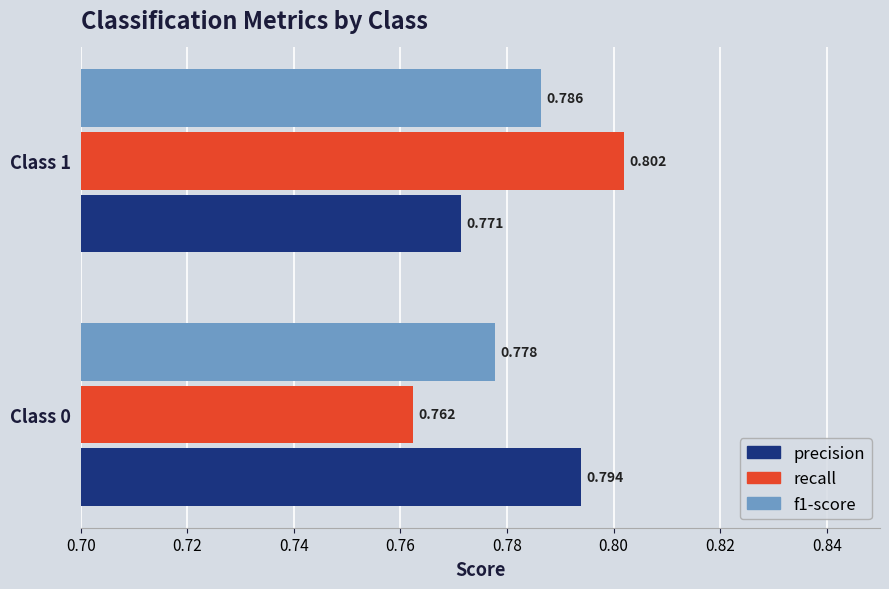

Rank the series by their average value, from highest to lowest.

precision, recall, f1-score